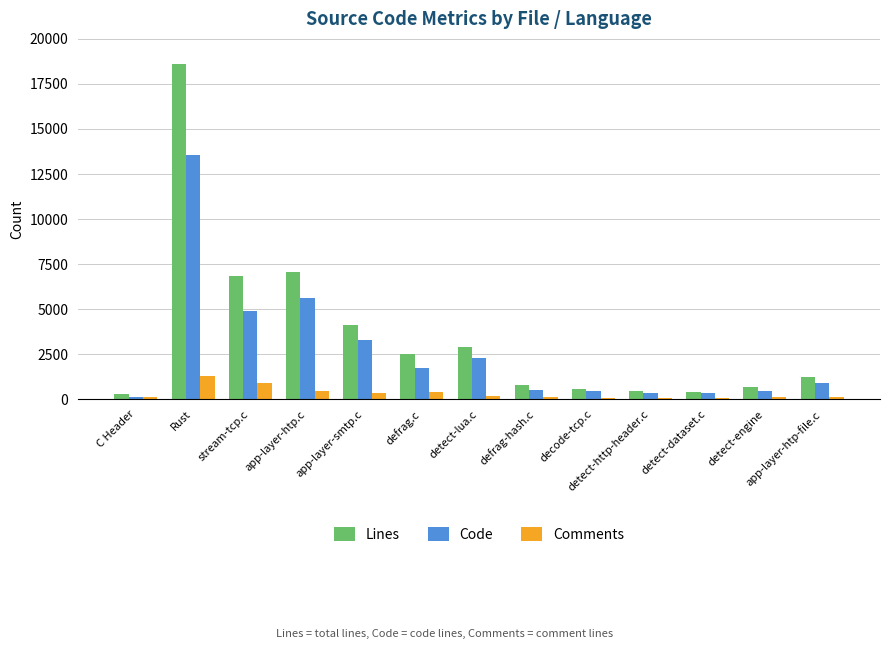

How many categories are shown in the chart?

13